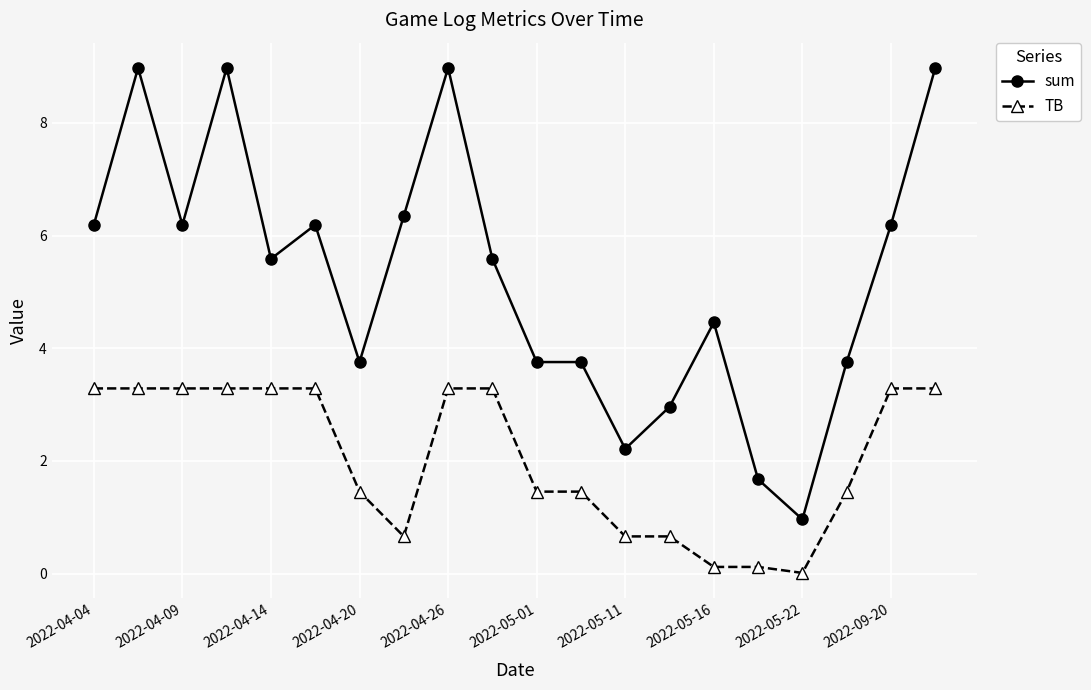

What is the value of the sum point at the 14th from the left?

3.0